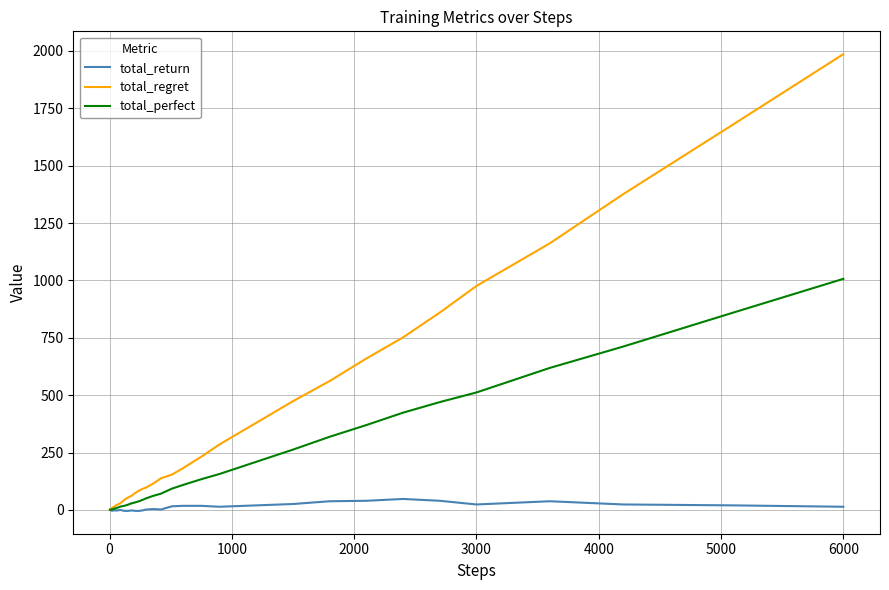

Which series has the largest range (max minus min)?

total_regret